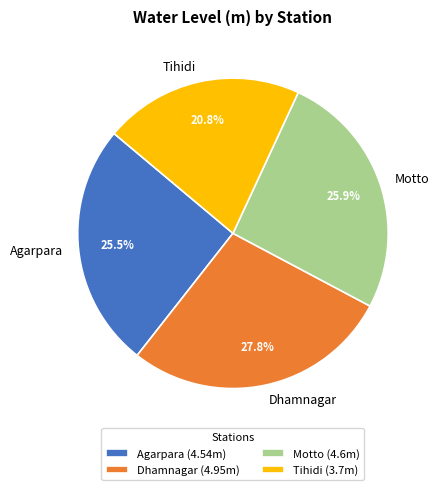

The Motto slice represents 26% of the pie. True or false?

True